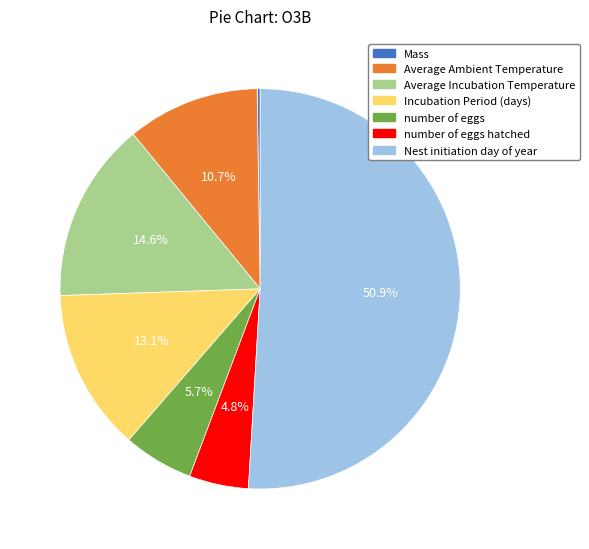

Is the sum of Average Incubation Temperature and Nest initiation day of year greater than half?

Yes